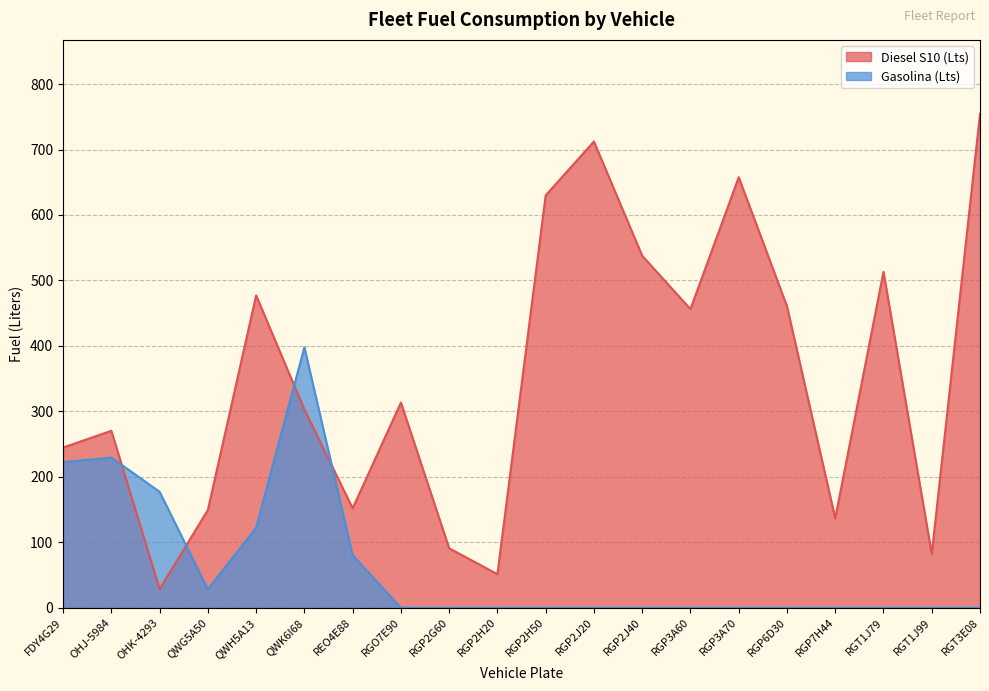

What are all the series names shown in the legend?

Diesel S10 (Lts), Gasolina (Lts)